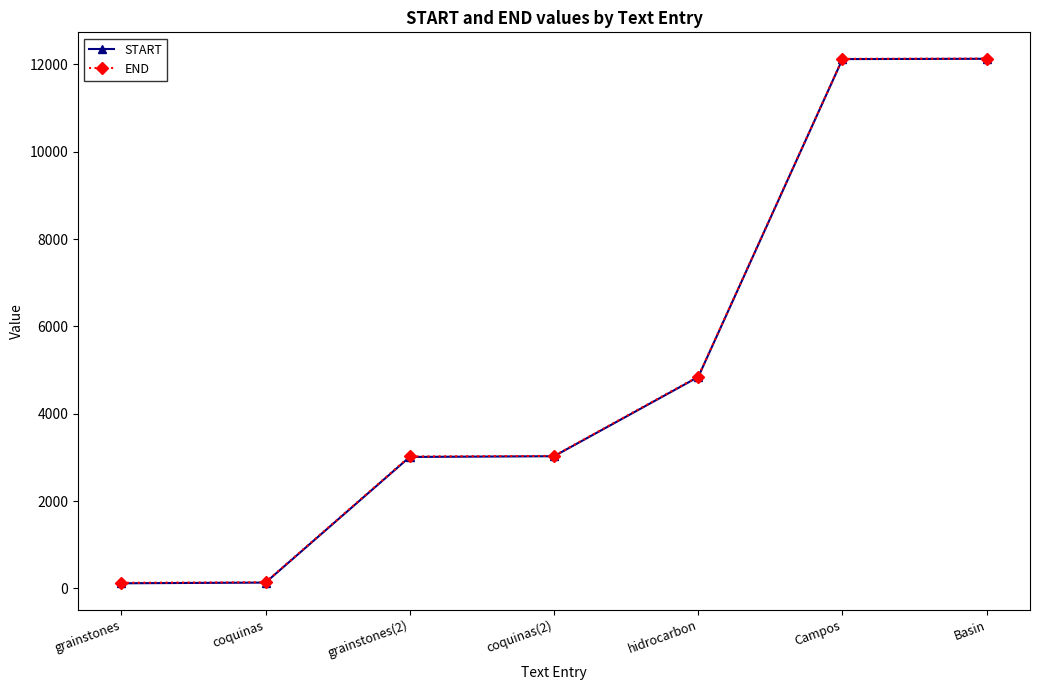

What is the label of the 1st point from the right?

Basin